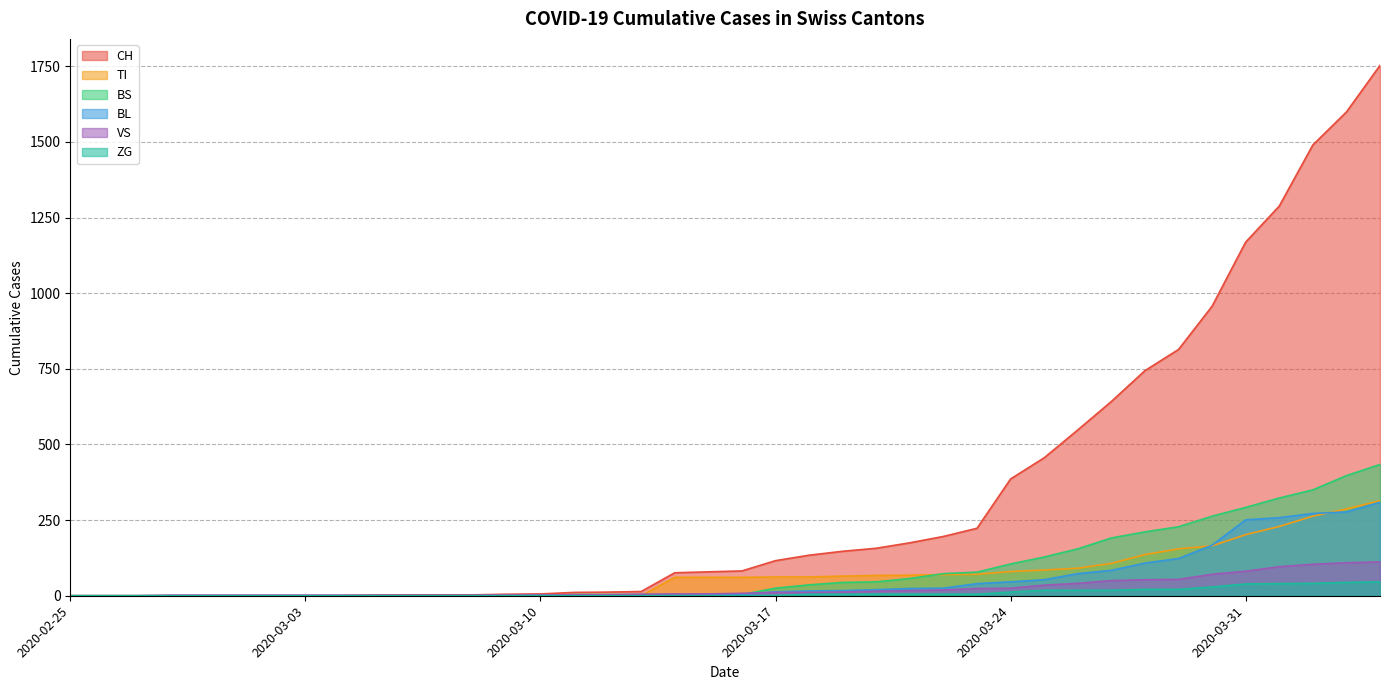

Reading left to right, what are all the values shown in this chart?

CH: 2020-02-25=0	2020-02-26=0	2020-02-27=0	2020-02-28=0	2020-02-29=0	2020-03-01=0	2020-03-02=0	2020-03-03=0	2020-03-04=0	2020-03-05=2	2020-03-06=3	2020-03-07=3	2020-03-08=3	2020-03-09=5	2020-03-10=6	2020-03-11=11	2020-03-12=12	2020-03-13=14	2020-03-14=76	2020-03-15=79	2020-03-16=82	2020-03-17=116	2020-03-18=134	2020-03-19=147	2020-03-20=157	2020-03-21=175	2020-03-22=196	2020-03-23=223	2020-03-24=386	2020-03-25=456	2020-03-26=548	2020-03-27=642	2020-03-28=744	2020-03-29=814	2020-03-30=957	2020-03-31=1169	2020-04-01=1288	2020-04-02=1490	2020-04-03=1599	2020-04-04=1753
BL: 2020-02-25=0	2020-02-26=0	2020-02-27=0	2020-02-28=0	2020-02-29=0	2020-03-01=0	2020-03-02=0	2020-03-03=0	2020-03-04=0	2020-03-05=0	2020-03-06=0	2020-03-07=0	2020-03-08=0	2020-03-09=1	2020-03-10=2	2020-03-11=2	2020-03-12=2	2020-03-13=2	2020-03-14=2	2020-03-15=5	2020-03-16=5	2020-03-17=13	2020-03-18=16	2020-03-19=17	2020-03-20=20	2020-03-21=24	2020-03-22=25	2020-03-23=40	2020-03-24=46	2020-03-25=53	2020-03-26=73	2020-03-27=84	2020-03-28=108	2020-03-29=123	2020-03-30=167	2020-03-31=251	2020-04-01=258	2020-04-02=272	2020-04-03=277	2020-04-04=309
BS: 2020-02-25=0	2020-02-26=0	2020-02-27=0	2020-02-28=0	2020-02-29=0	2020-03-01=0	2020-03-02=0	2020-03-03=0	2020-03-04=0	2020-03-05=0	2020-03-06=0	2020-03-07=0	2020-03-08=0	2020-03-09=0	2020-03-10=0	2020-03-11=4	2020-03-12=4	2020-03-13=4	2020-03-14=4	2020-03-15=0	2020-03-16=4	2020-03-17=25	2020-03-18=36	2020-03-19=44	2020-03-20=46	2020-03-21=57	2020-03-22=73	2020-03-23=78	2020-03-24=105	2020-03-25=128	2020-03-26=155	2020-03-27=191	2020-03-28=211	2020-03-29=228	2020-03-30=263	2020-03-31=292	2020-04-01=323	2020-04-02=350	2020-04-03=397	2020-04-04=434
TI: 2020-02-25=0	2020-02-26=0	2020-02-27=0	2020-02-28=0	2020-02-29=0	2020-03-01=0	2020-03-02=0	2020-03-03=0	2020-03-04=0	2020-03-05=0	2020-03-06=0	2020-03-07=0	2020-03-08=0	2020-03-09=0	2020-03-10=0	2020-03-11=0	2020-03-12=0	2020-03-13=0	2020-03-14=61	2020-03-15=61	2020-03-16=61	2020-03-17=62	2020-03-18=62	2020-03-19=65	2020-03-20=67	2020-03-21=68	2020-03-22=70	2020-03-23=71	2020-03-24=80	2020-03-25=85	2020-03-26=91	2020-03-27=107	2020-03-28=136	2020-03-29=155	2020-03-30=165	2020-03-31=202	2020-04-01=229	2020-04-02=263	2020-04-03=287	2020-04-04=314
VS: 2020-02-25=0	2020-02-26=0	2020-02-27=0	2020-02-28=2	2020-02-29=2	2020-03-01=2	2020-03-02=2	2020-03-03=2	2020-03-04=2	2020-03-05=2	2020-03-06=2	2020-03-07=2	2020-03-08=2	2020-03-09=2	2020-03-10=2	2020-03-11=3	2020-03-12=3	2020-03-13=5	2020-03-14=6	2020-03-15=6	2020-03-16=8	2020-03-17=11	2020-03-18=11	2020-03-19=12	2020-03-20=15	2020-03-21=17	2020-03-22=19	2020-03-23=24	2020-03-24=25	2020-03-25=35	2020-03-26=41	2020-03-27=50	2020-03-28=53	2020-03-29=54	2020-03-30=71	2020-03-31=81	2020-04-01=96	2020-04-02=104	2020-04-03=109	2020-04-04=112
ZG: 2020-02-25=0	2020-02-26=0	2020-02-27=0	2020-02-28=0	2020-02-29=0	2020-03-01=0	2020-03-02=0	2020-03-03=0	2020-03-04=0	2020-03-05=0	2020-03-06=0	2020-03-07=0	2020-03-08=0	2020-03-09=0	2020-03-10=0	2020-03-11=0	2020-03-12=0	2020-03-13=0	2020-03-14=0	2020-03-15=0	2020-03-16=0	2020-03-17=1	2020-03-18=5	2020-03-19=5	2020-03-20=5	2020-03-21=5	2020-03-22=5	2020-03-23=5	2020-03-24=12	2020-03-25=18	2020-03-26=18	2020-03-27=18	2020-03-28=21	2020-03-29=21	2020-03-30=29	2020-03-31=39	2020-04-01=40	2020-04-02=41	2020-04-03=44	2020-04-04=46